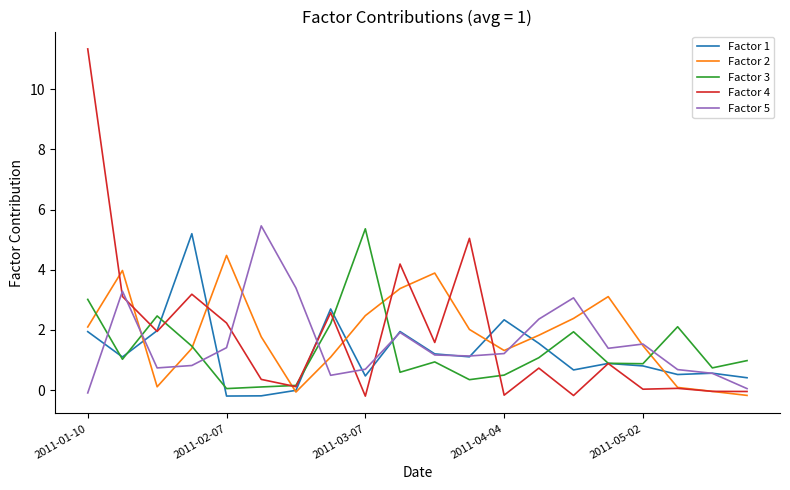

What is the maximum value shown in the chart?

11.3